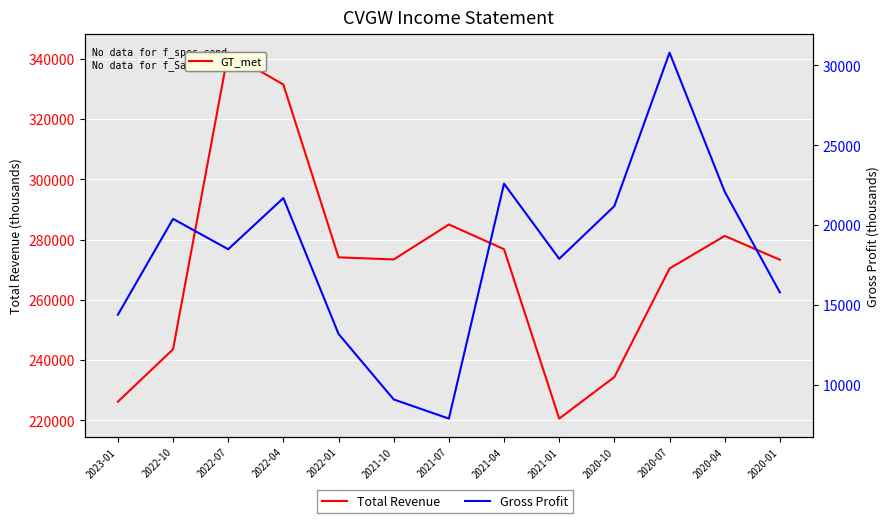

How many interior local valleys does the Gross Profit series have?

3